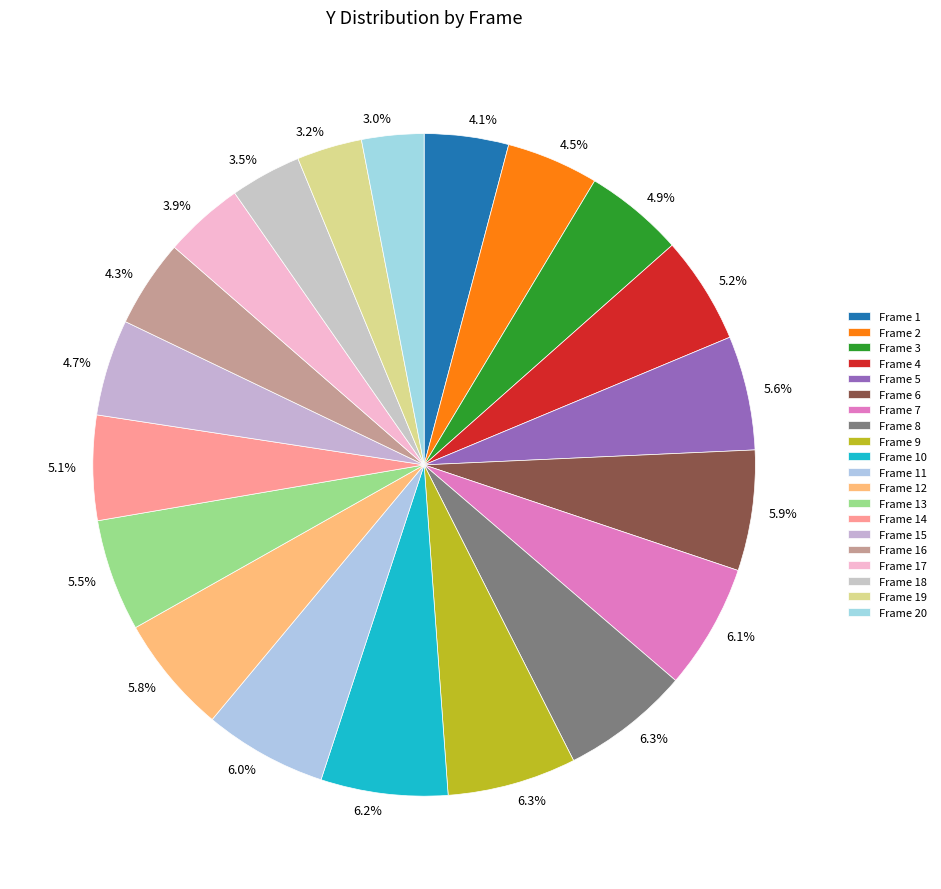

Is the sum of Frame 16 and Frame 8 greater than half?

No